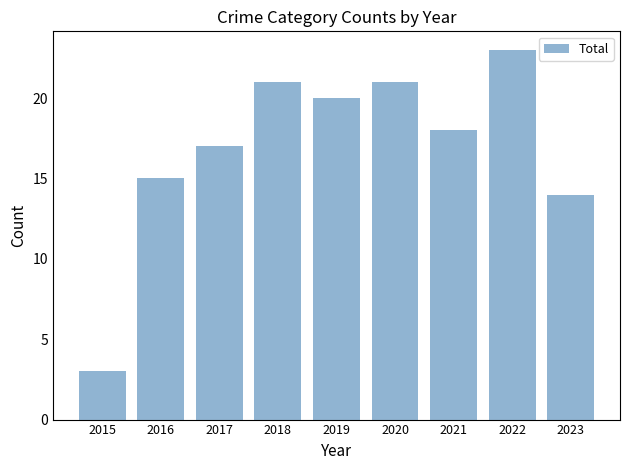

Which category has the lowest value across all series?

2015